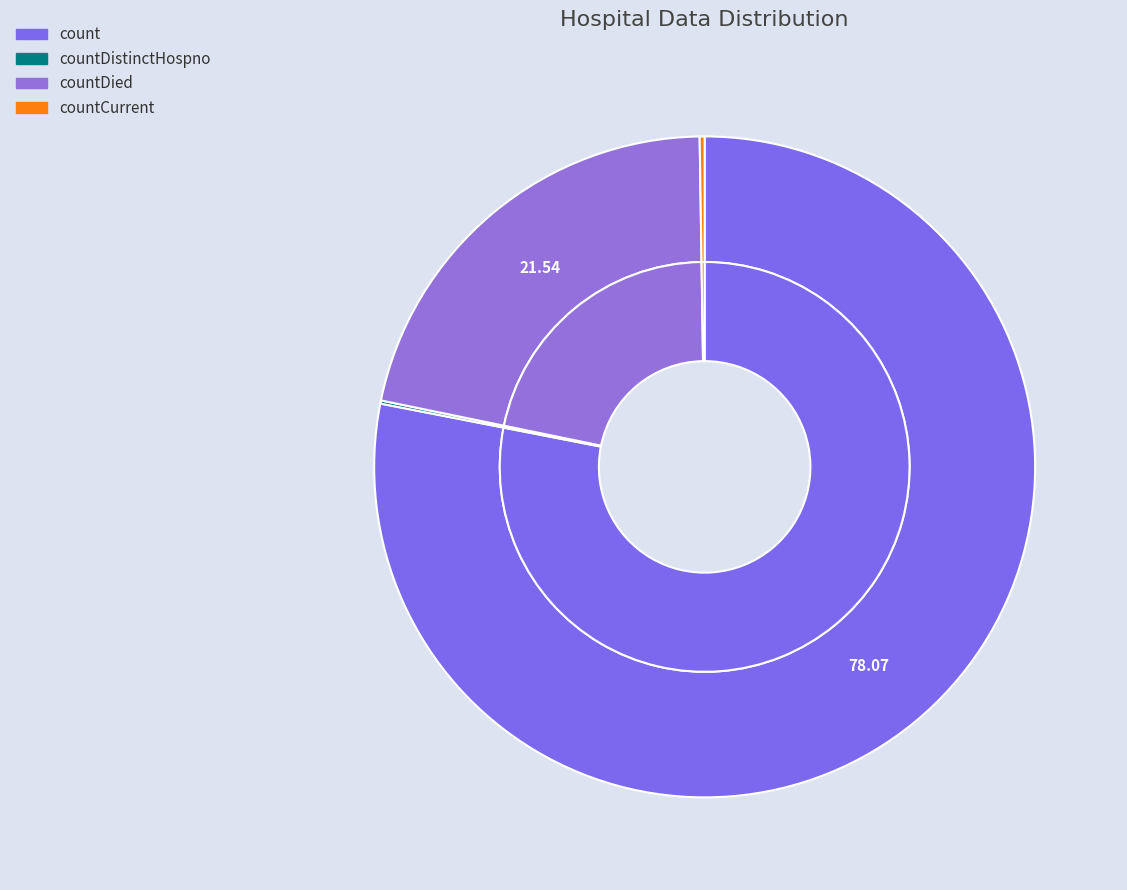

Which category has the biggest portion of the pie?

count